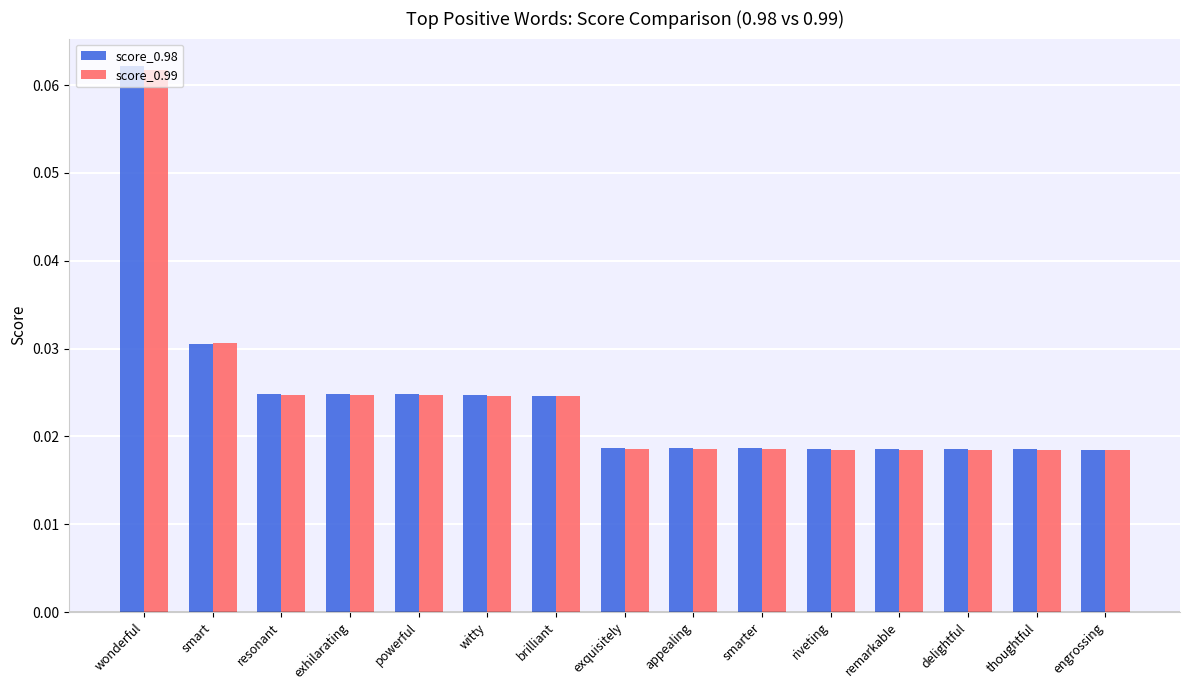

Which series changed the most between powerful and engrossing?

score_0.98